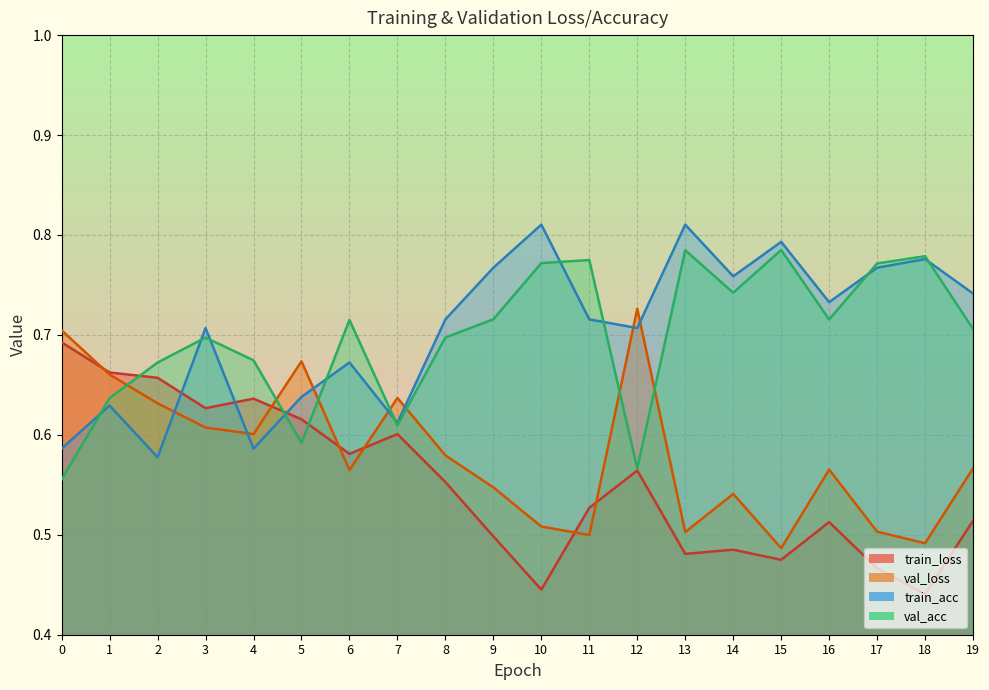

What is the difference between the maximum and minimum values in the val_acc series?

0.2